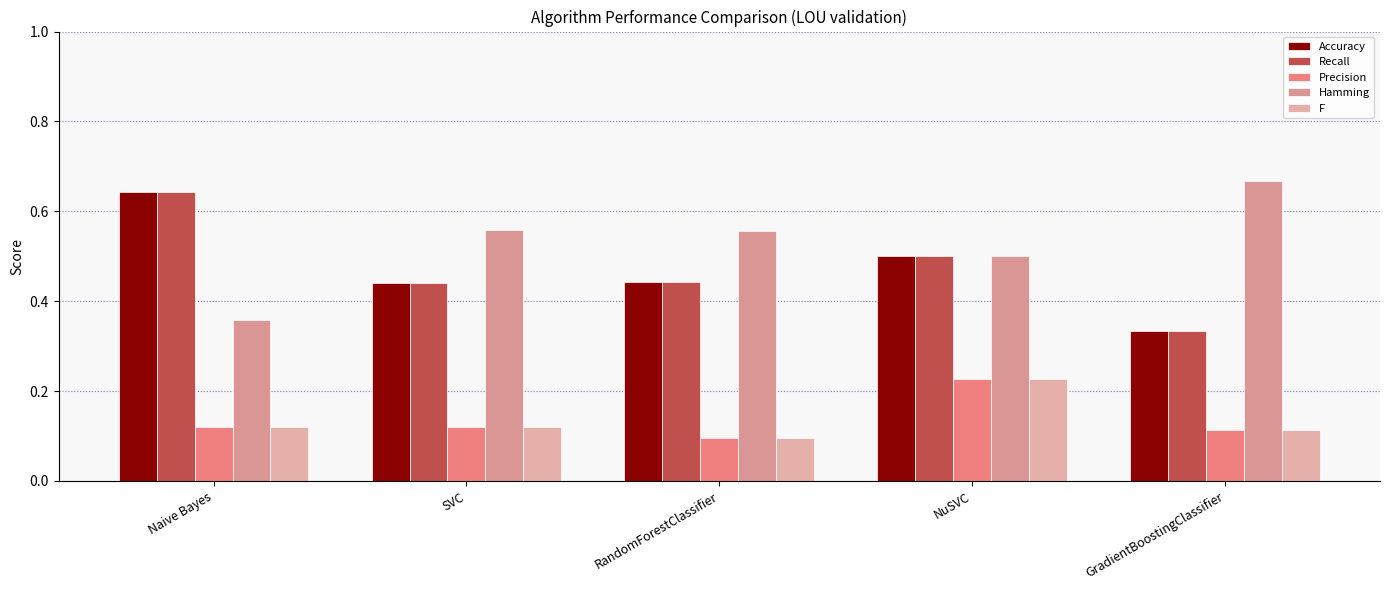

How many categories are shown in the chart?

5